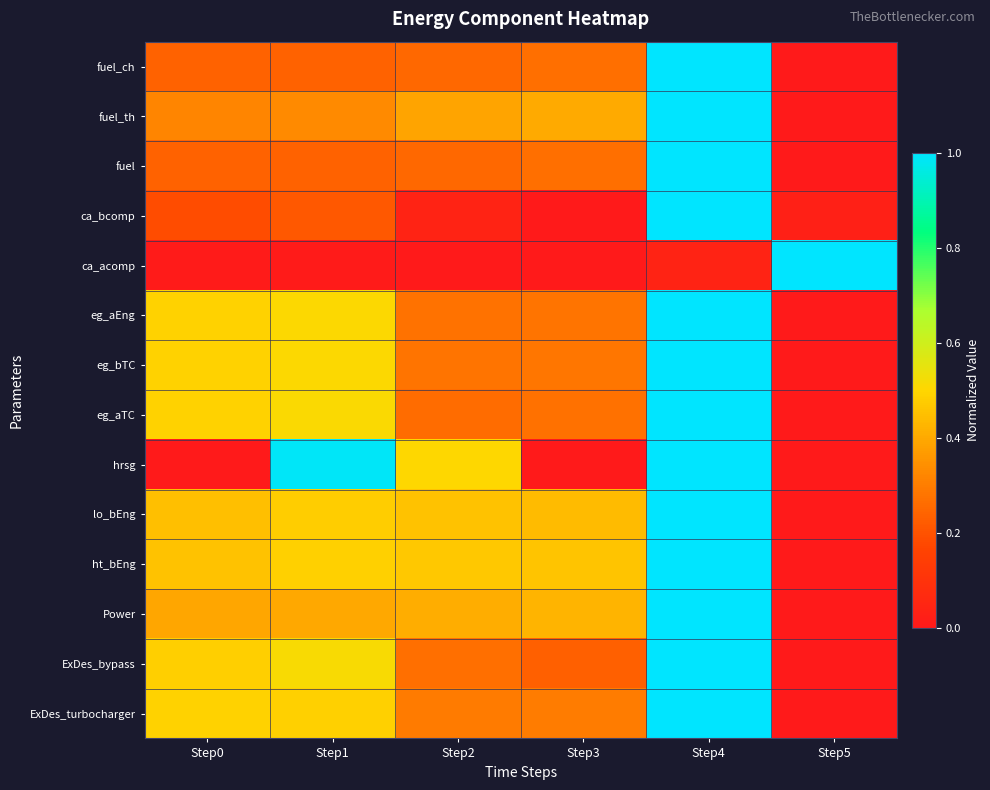

Between Step5 and Step1, which is larger?

Step1